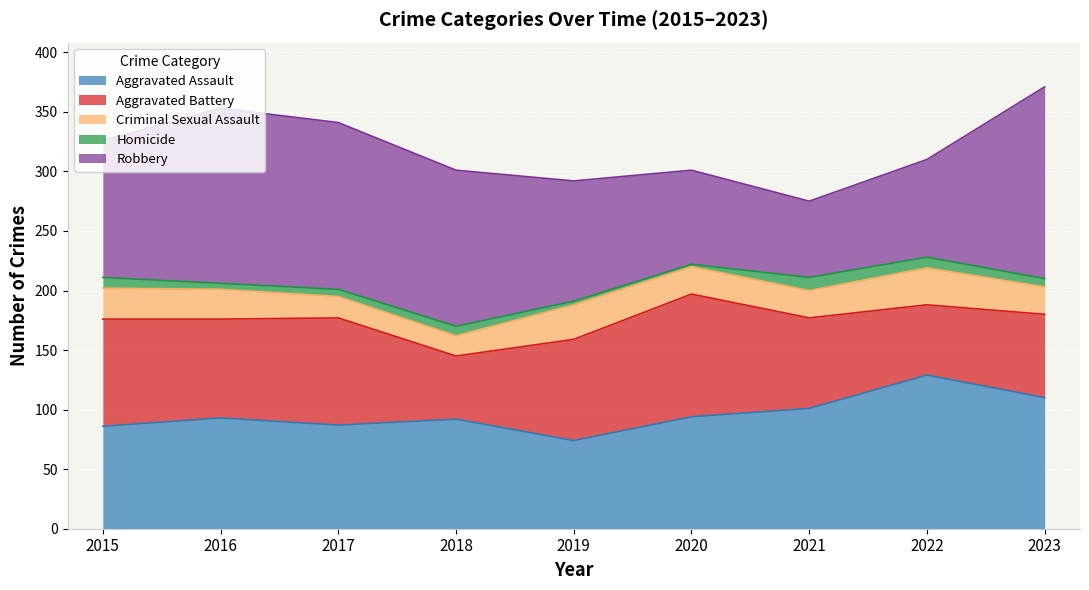

What is the value of the Aggravated Battery point at the 3rd from the left?

90